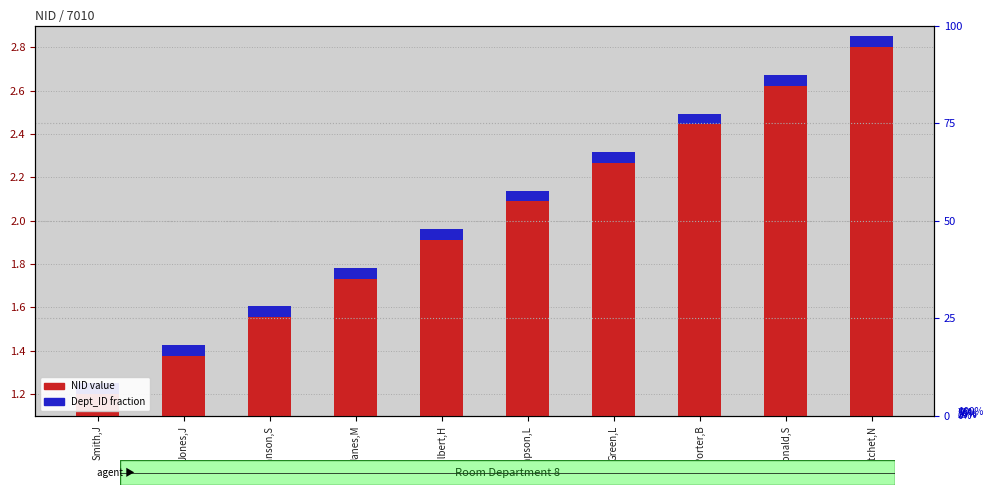

Which series has the largest range (max minus min)?

NID (normalized)